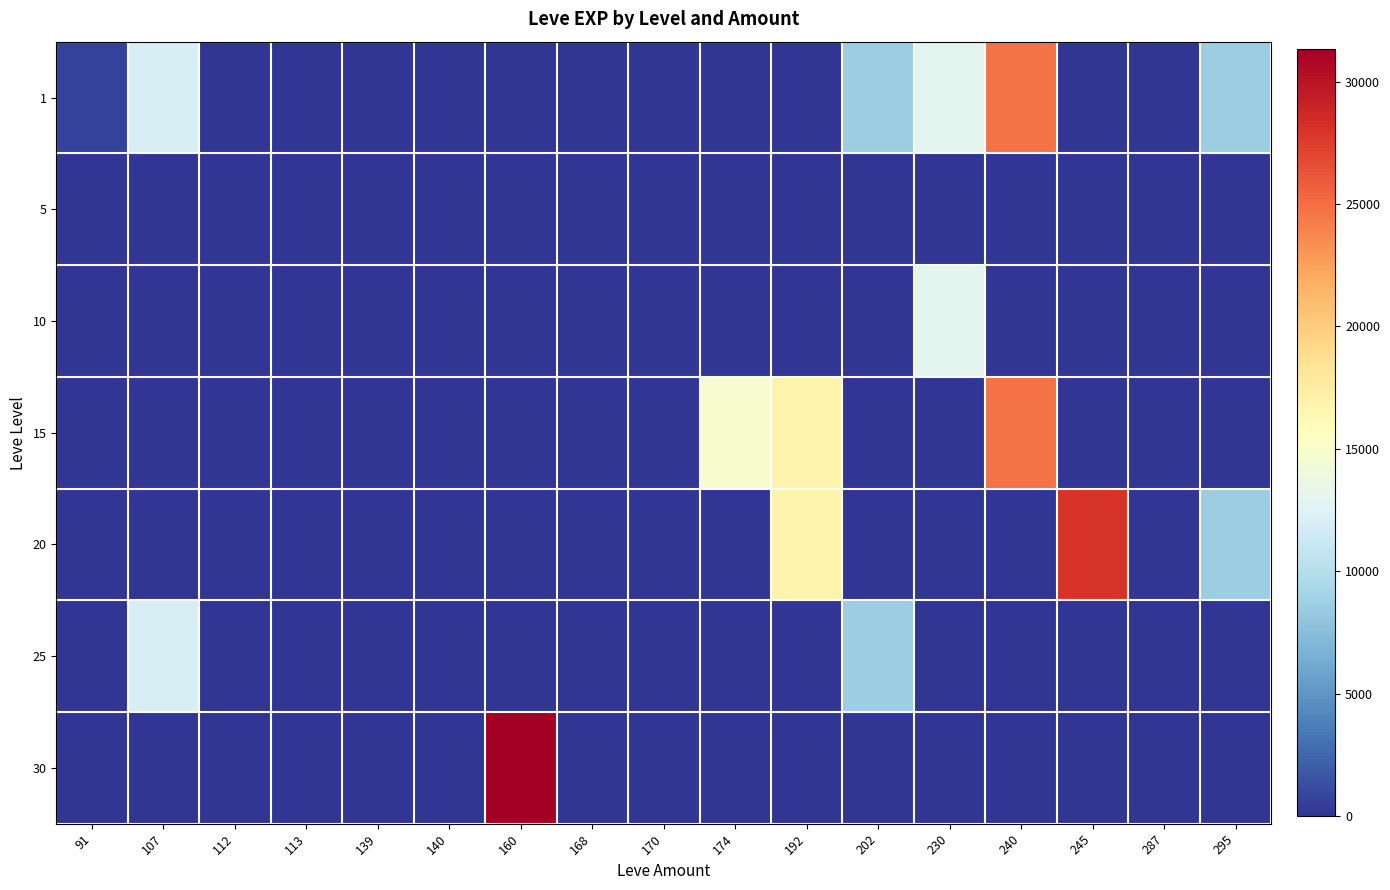

How many categories are shown in the chart?

17